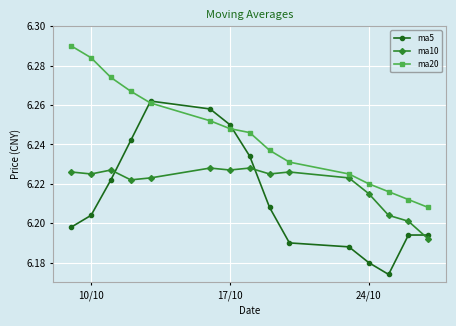

What are all the series names shown in the legend?

ma5, ma10, ma20